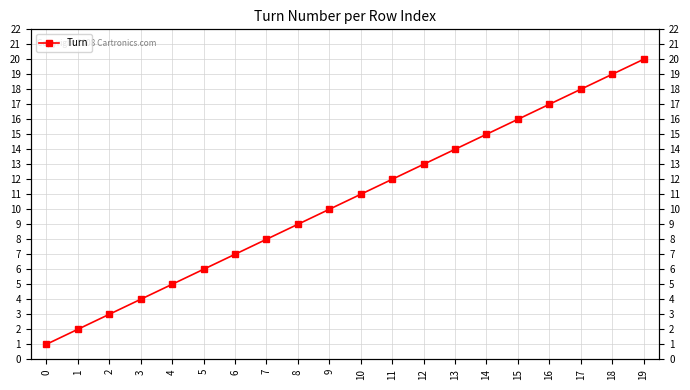

Rank the categories by value from highest to lowest.

19, 18, 17, 16, 15, 14, 13, 12, 11, 10, 9, 8, 7, 6, 5, 4, 3, 2, 1, 0